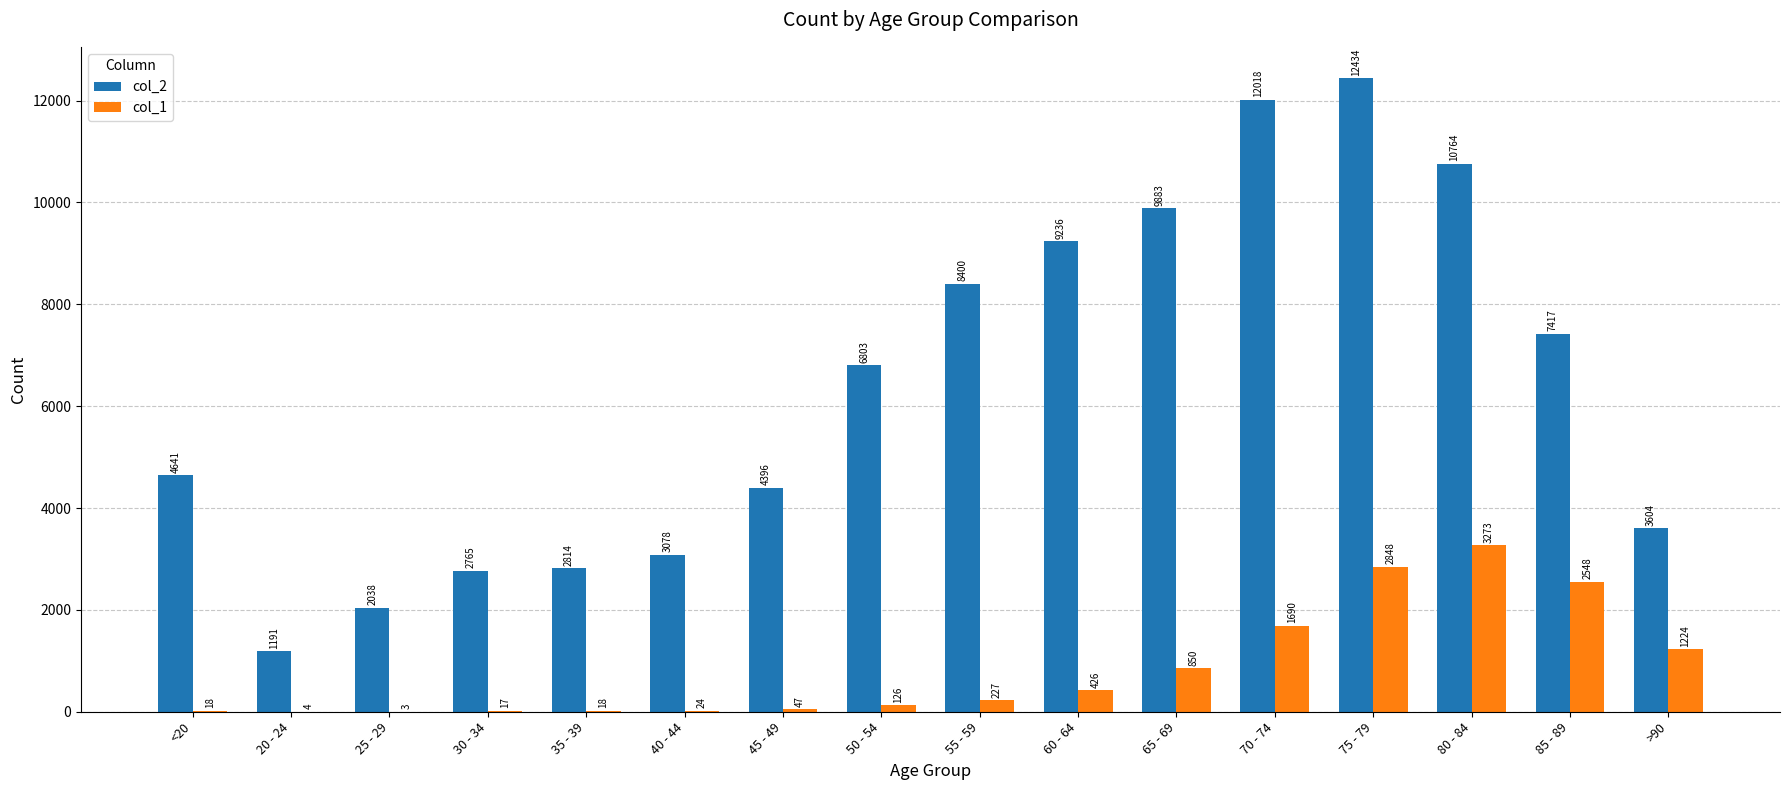

The col_1 series shows 1676 at 75 - 79. True or false?

False